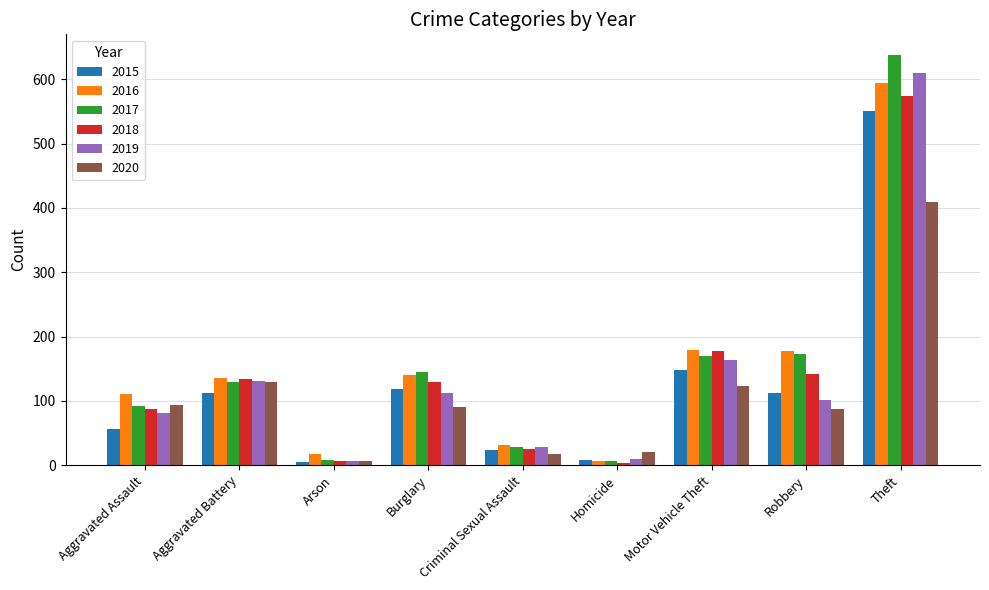

At which label is 2019 closest to 308?

Motor Vehicle Theft